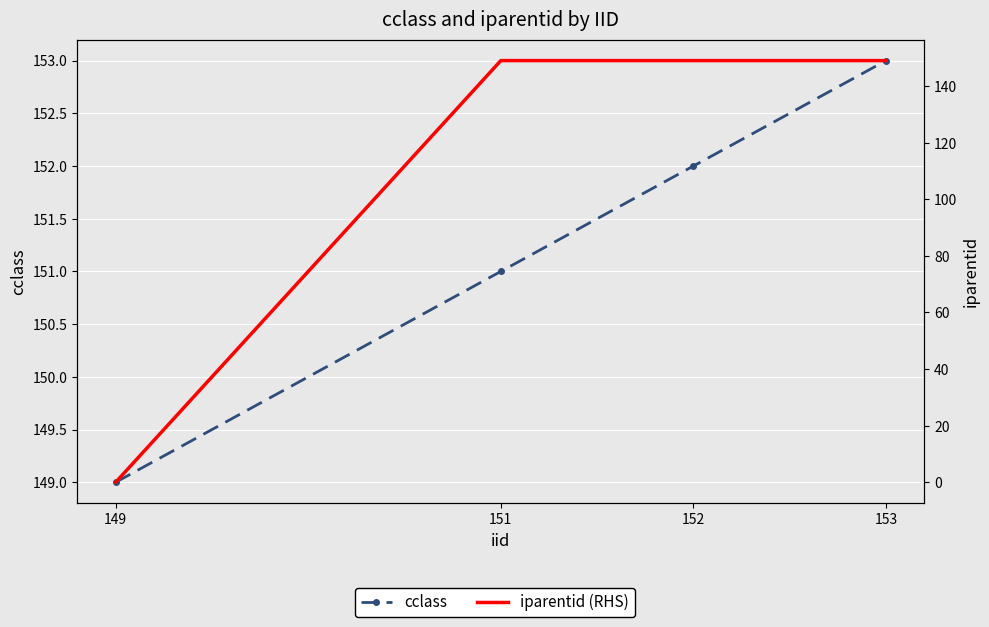

Read the cclass value at 153.

153